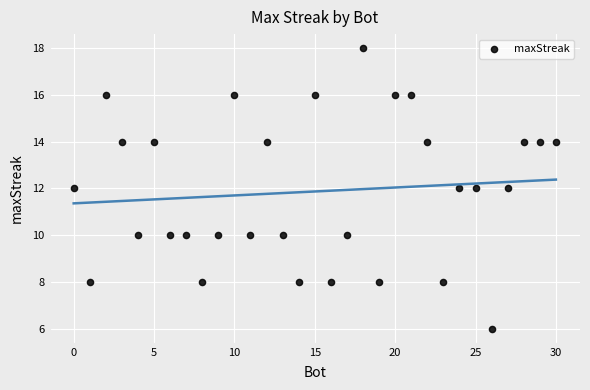

What is the range of Y values (max minus min)?

12